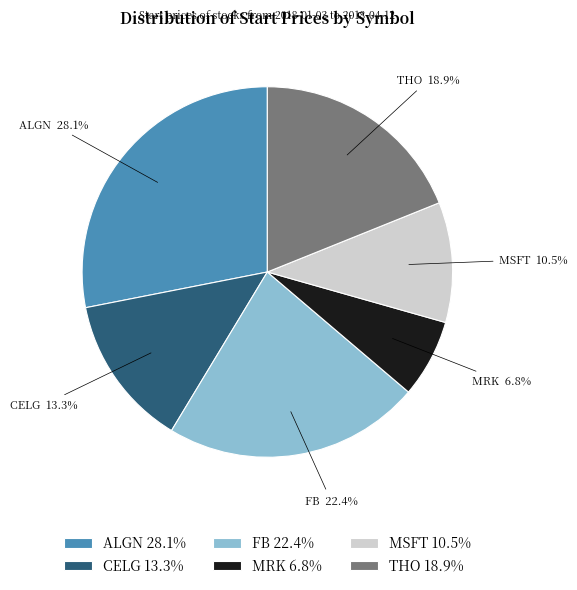

Combined, do CELG and FB account for over 50%?

No